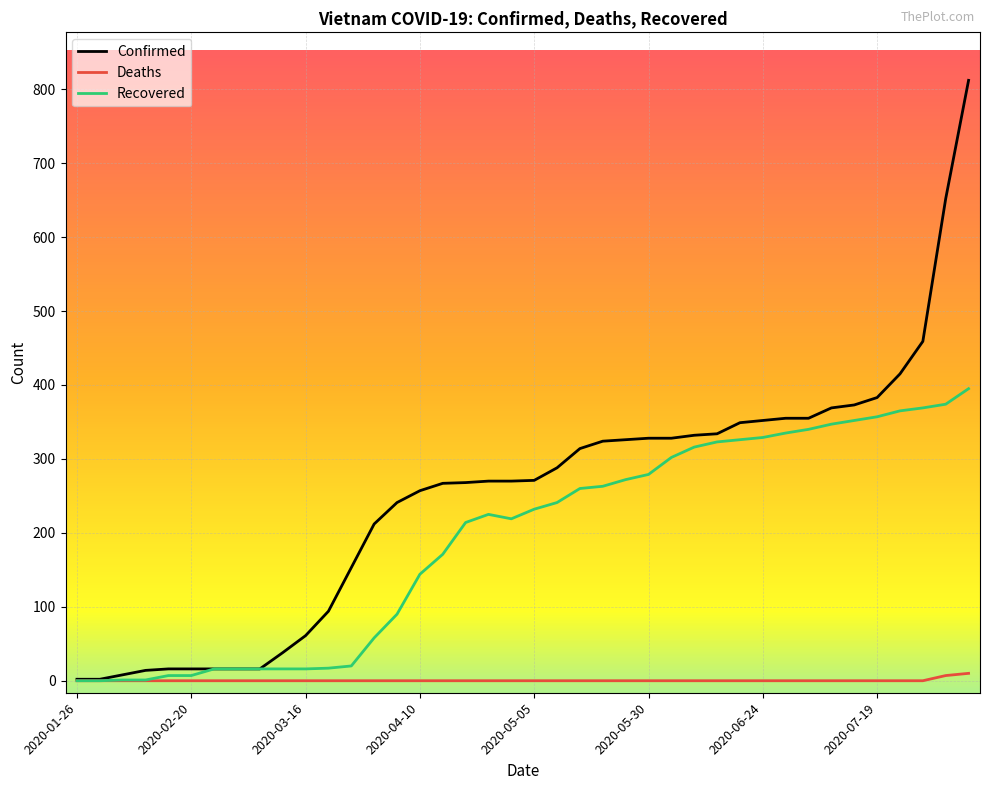

List the series in order of their peak value, lowest first.

Deaths, Recovered, Confirmed